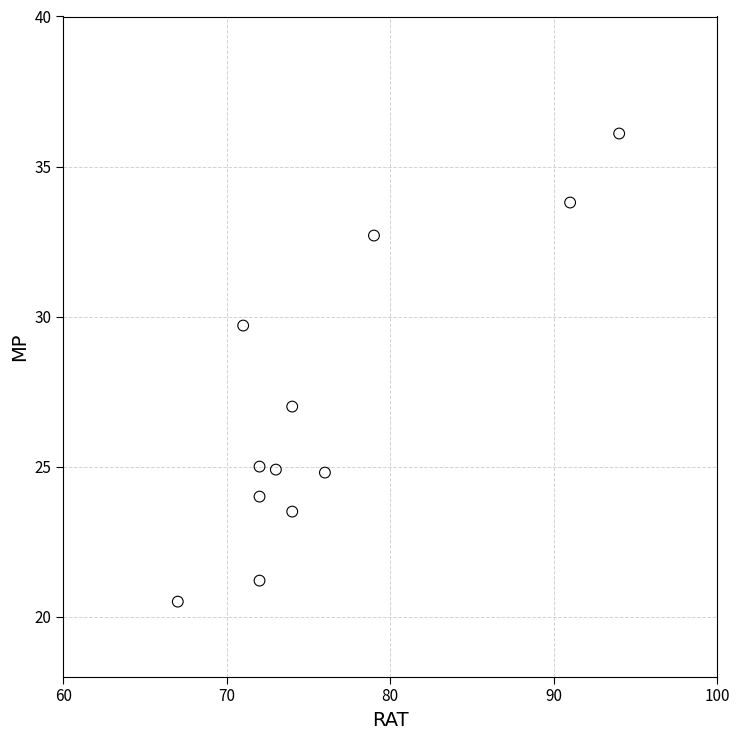

What Y value in the scatter plot is closest to 28?

27.0